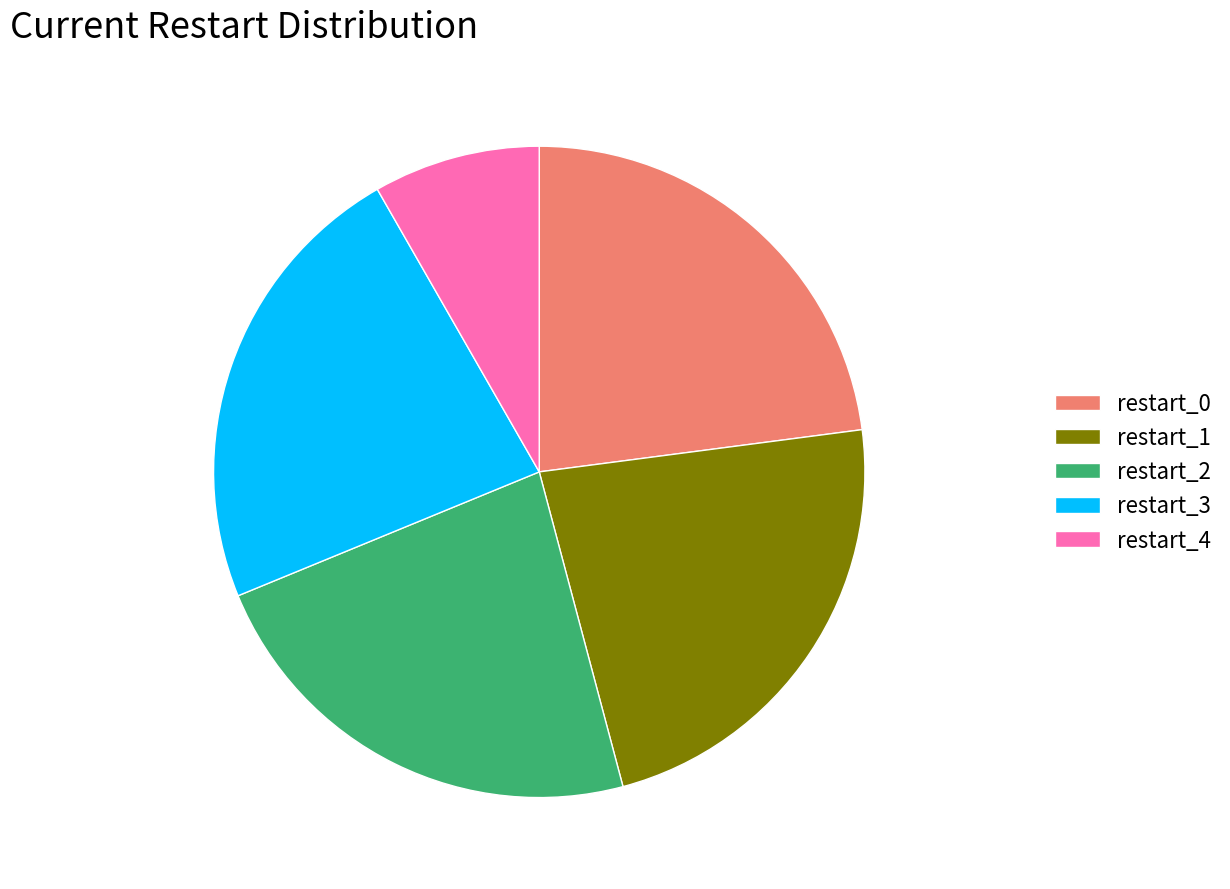

Combined, do restart_2 and restart_0 account for over 50%?

No